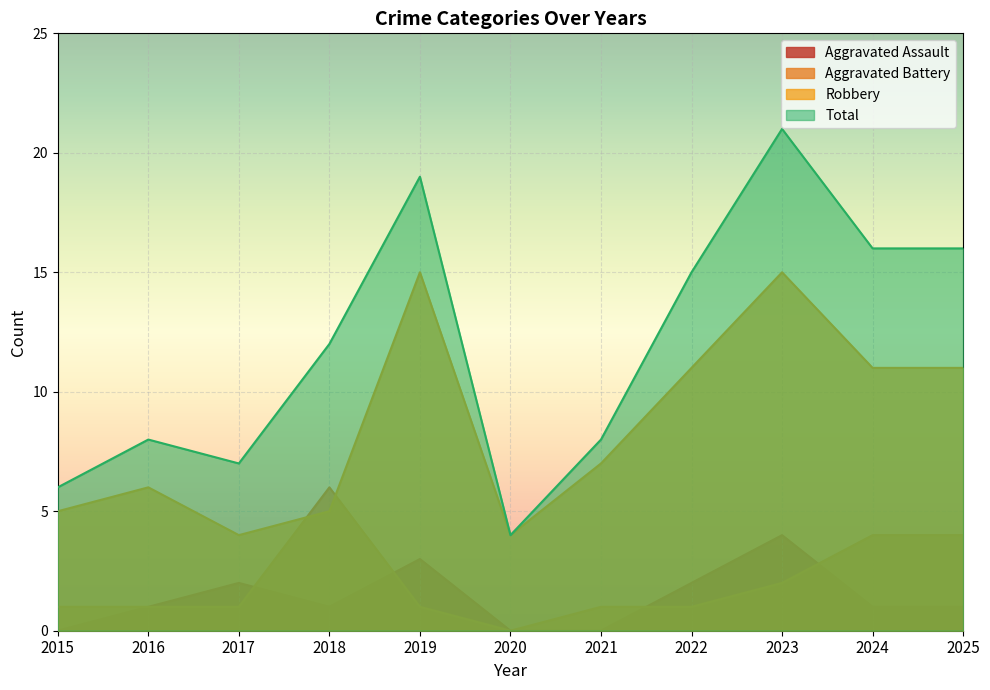

Which category has the highest value across all series?

2023